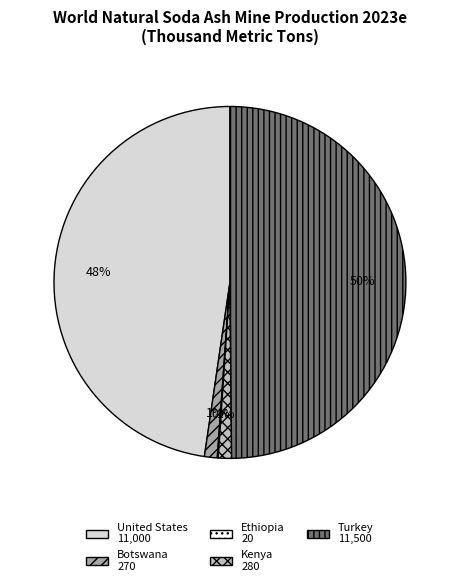

Is Botswana the majority of the pie?

No